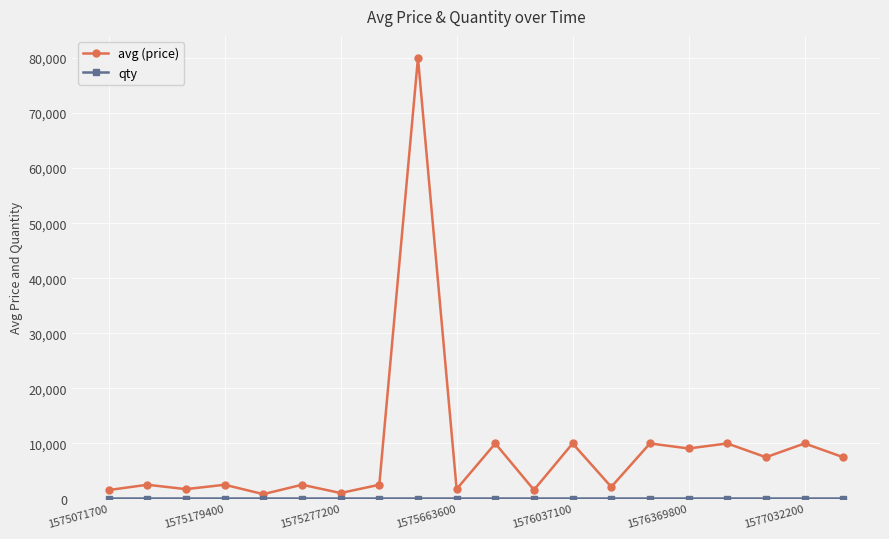

Which series has the largest total across all categories?

avg (price)